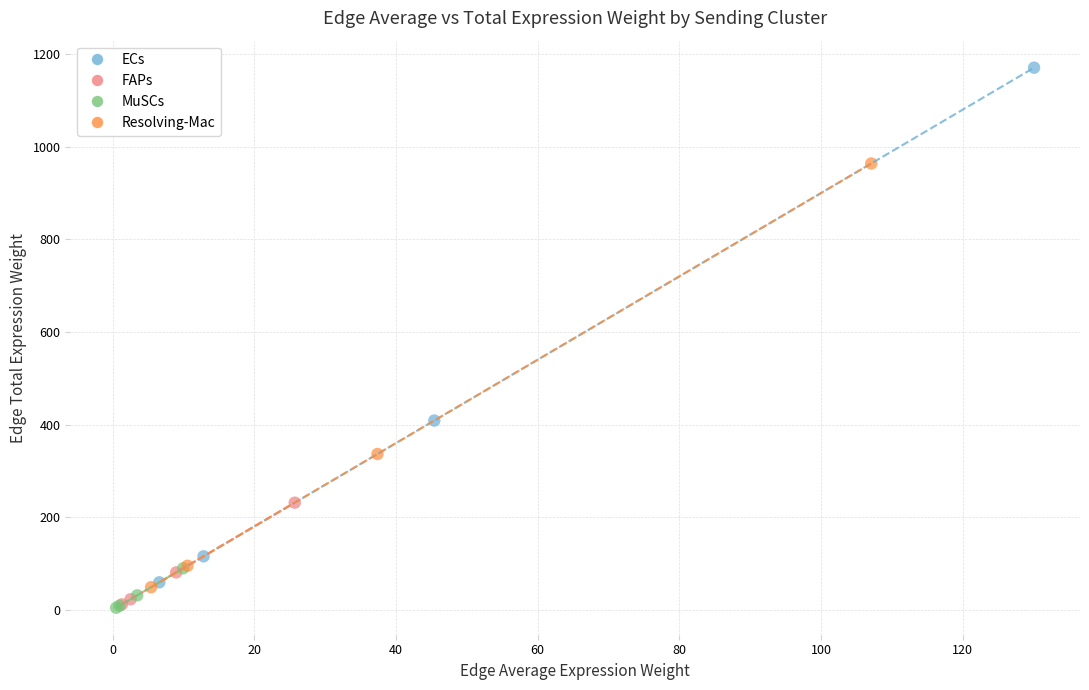

Which series has the largest Y range (max minus min)?

ECs